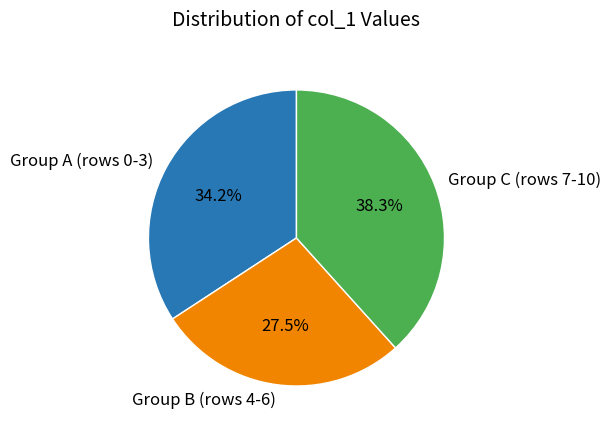

How much of the chart is everything except Group C (rows 7-10)?

61.7%